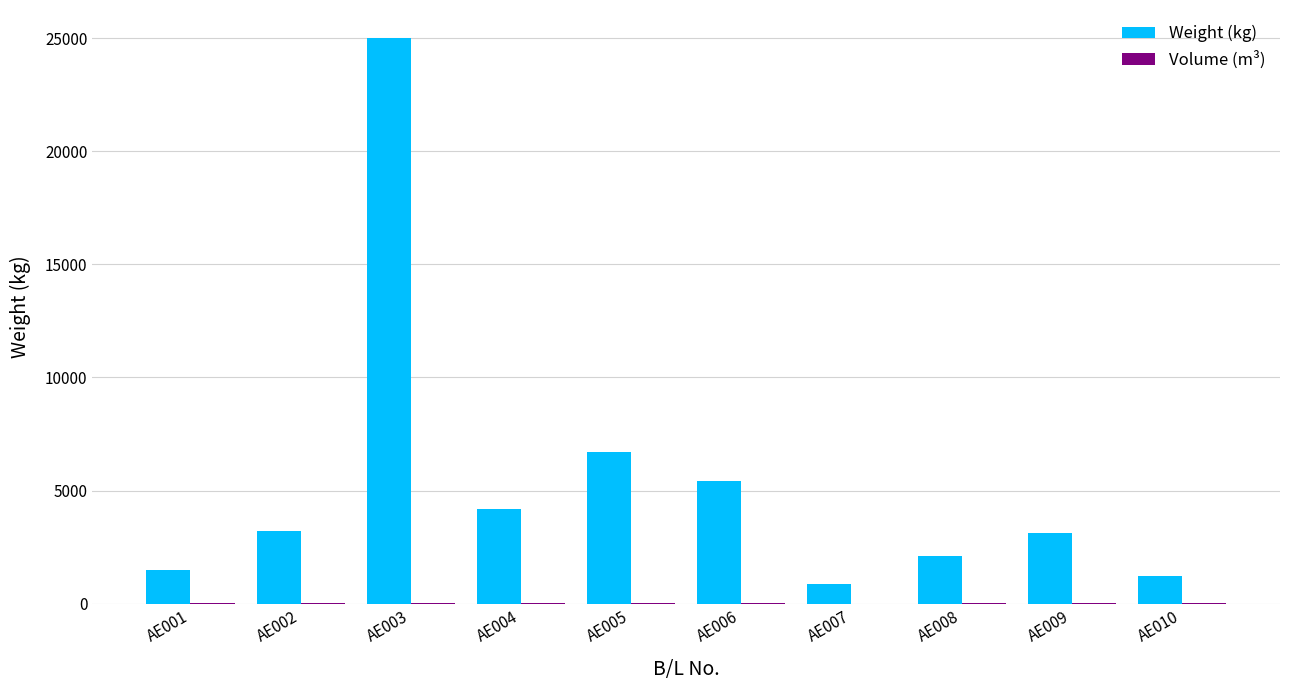

Which series has the largest range (max minus min)?

Weight (kg)